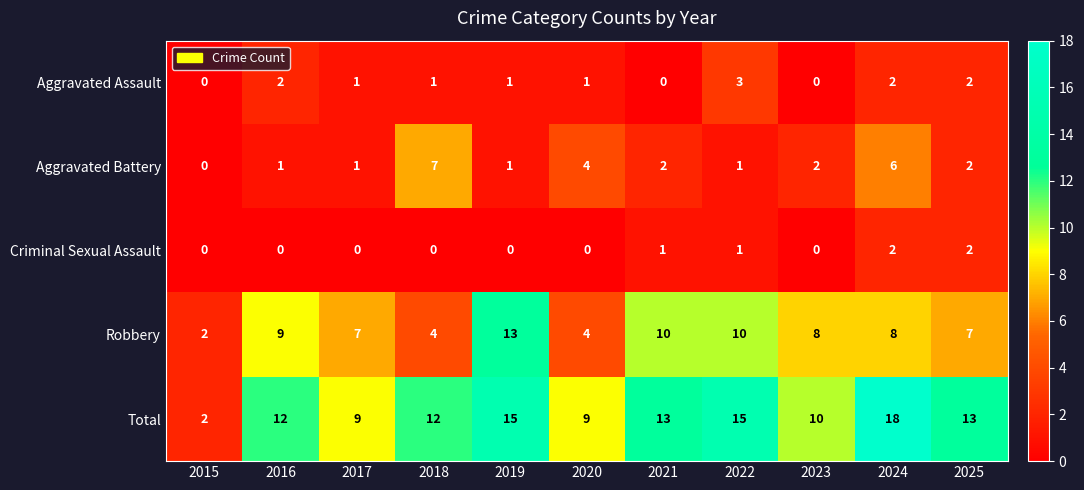

Which series has the largest total across all categories?

Total